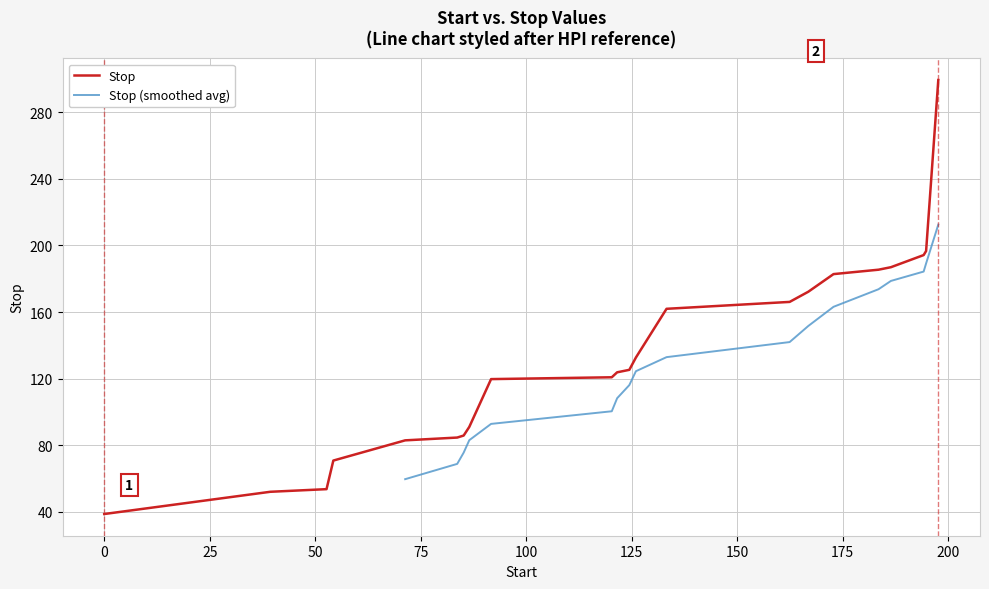

What position from the right is 197.66?

1